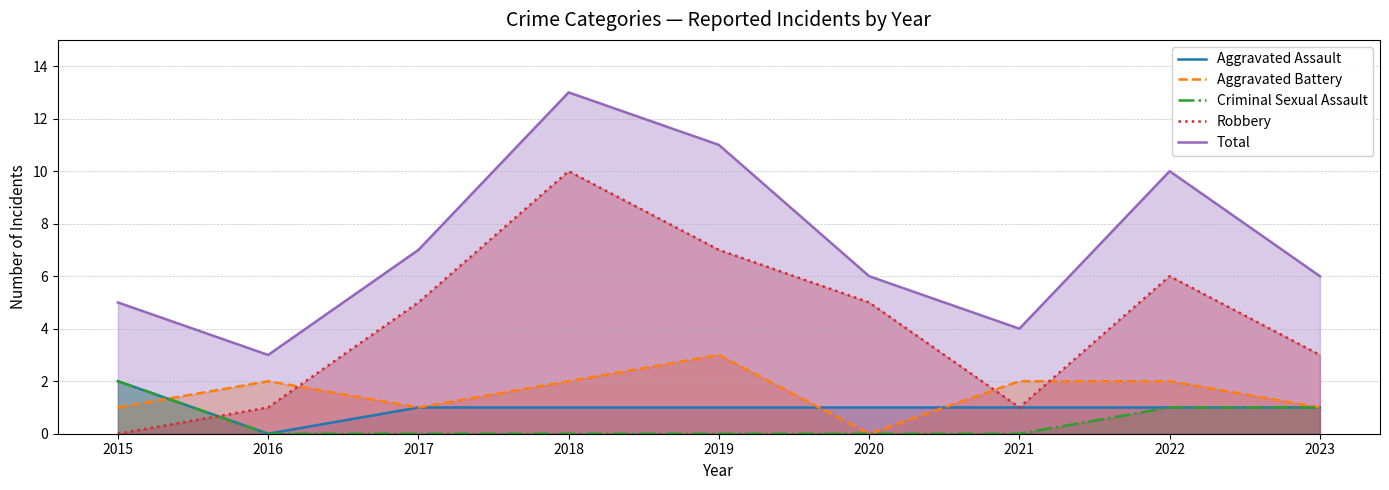

Which series has the widest spread of values?

Robbery